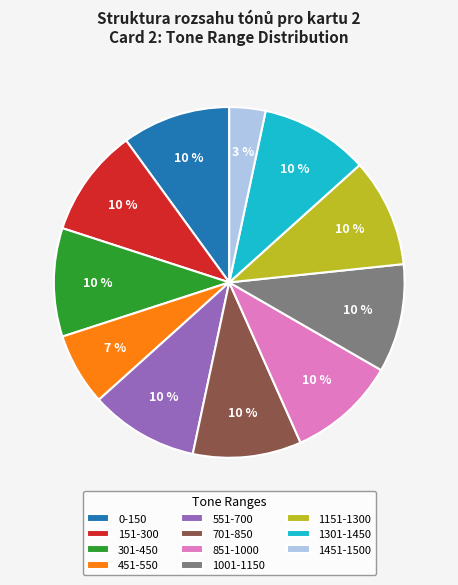

The 1451-1500 slice represents 3% of the pie. True or false?

True